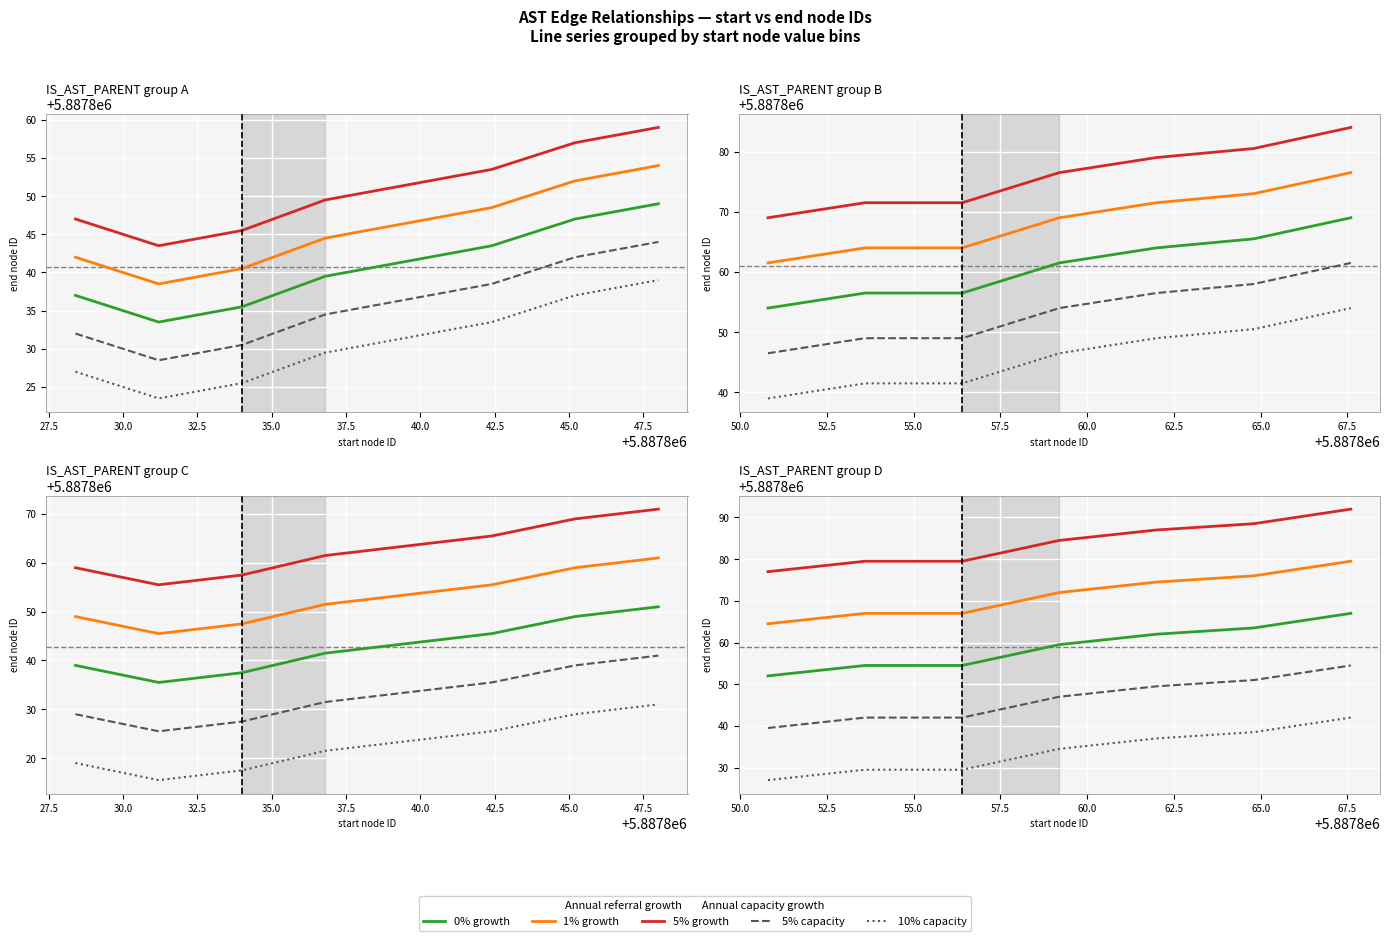

What is the sum of all 10% capacity values?

41214838.0